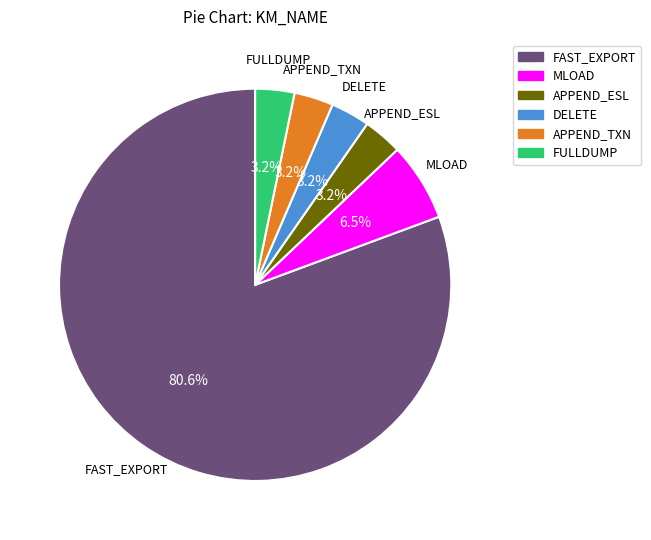

The DELETE slice represents 3% of the pie. True or false?

True